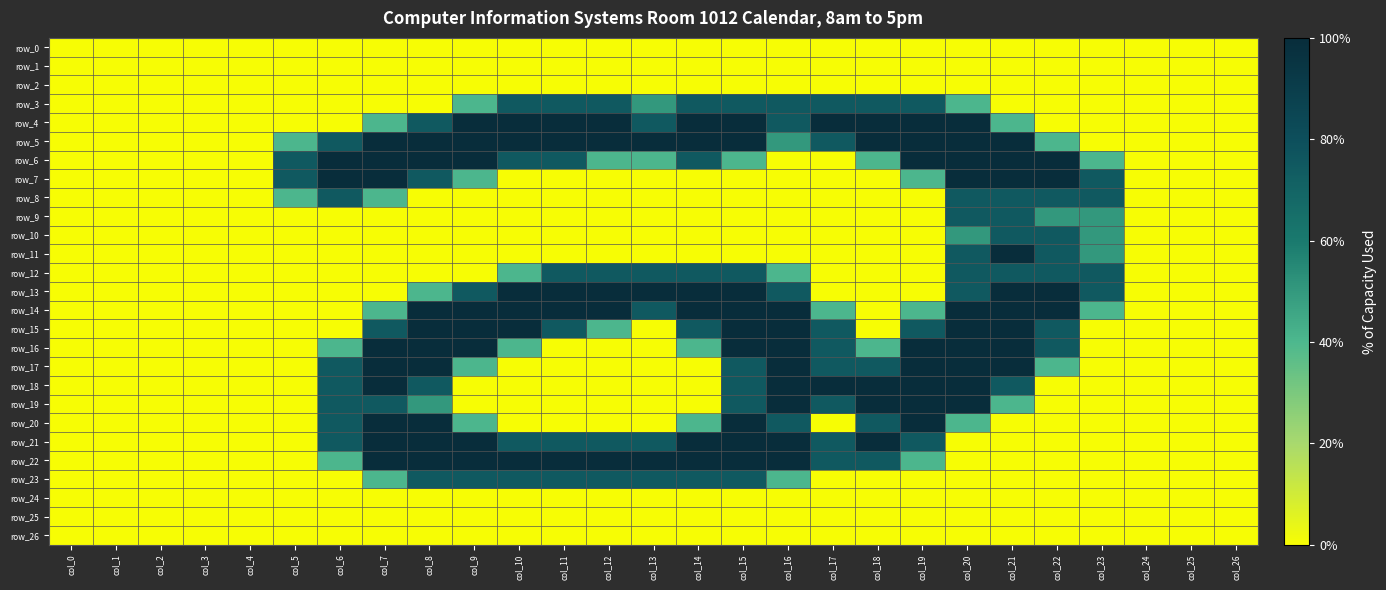

What is the total value across all series at col_17?

16.8